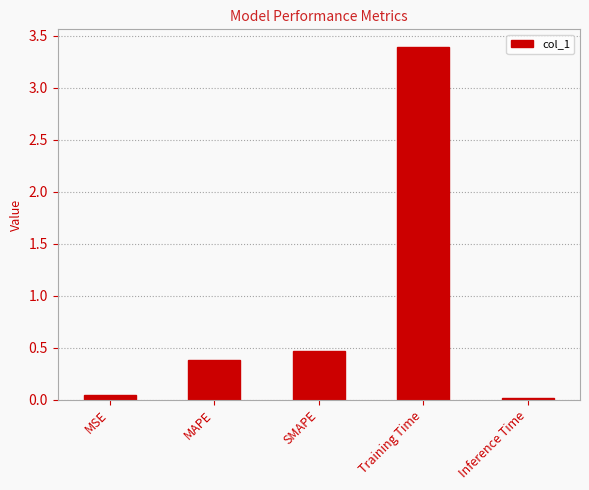

True or false: the data shows 0.0 at Inference Time.

True